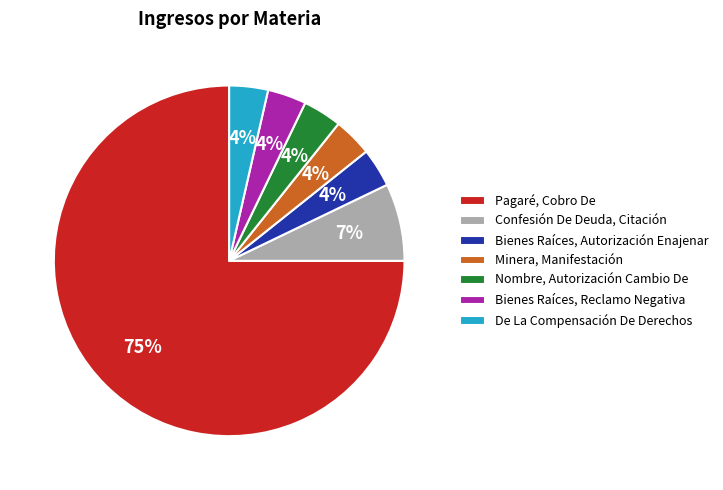

Between Pagaré, Cobro De and Nombre, Autorización Cambio De, which is larger?

Pagaré, Cobro De